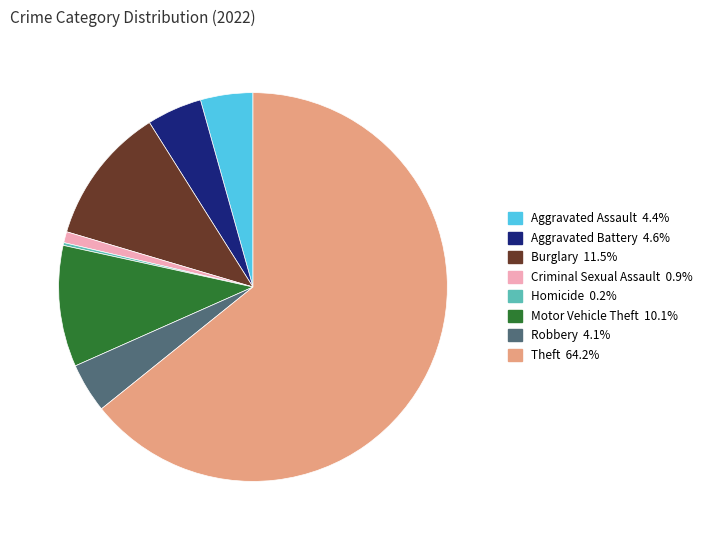

Is there a majority slice in this chart?

Yes